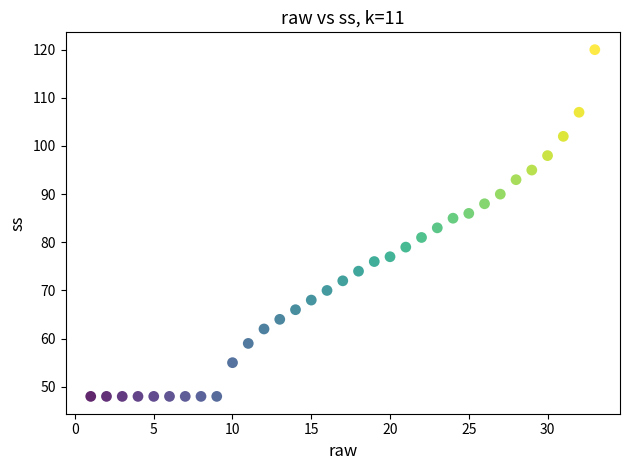

What is the range of X values (max minus min)?

32